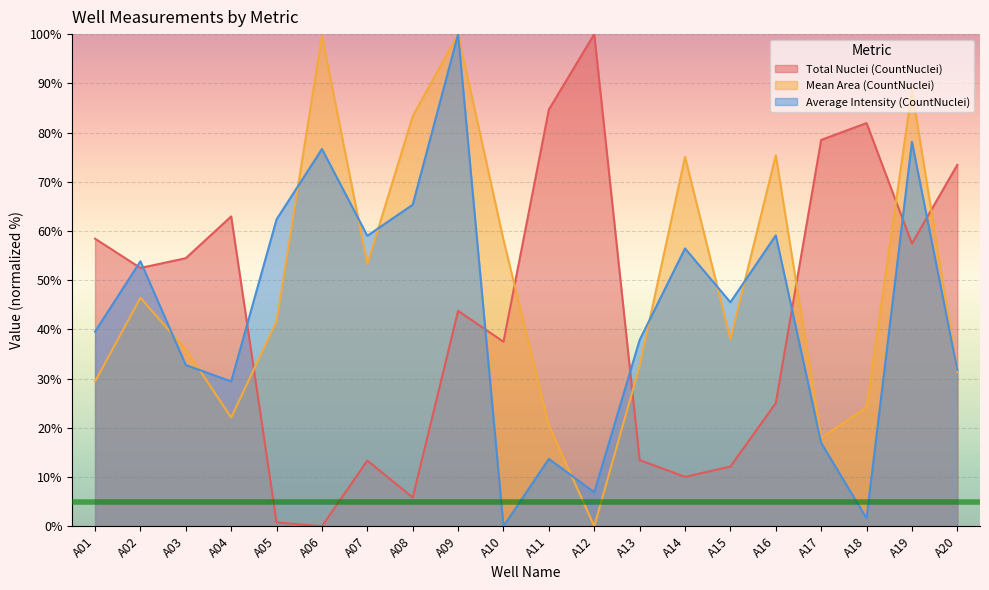

Is it true that Average Intensity (CountNuclei) equals 0.0 at A10?

True